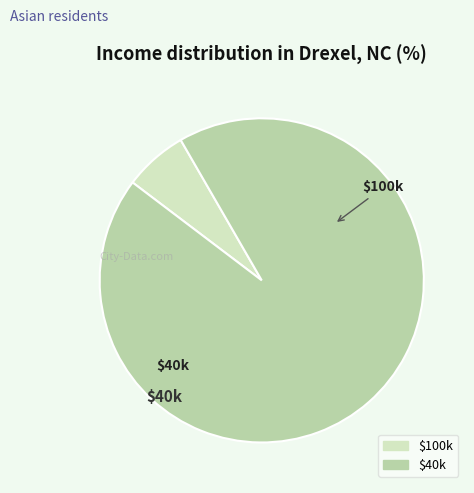

Is there any slice that represents more than half of the pie?

Yes